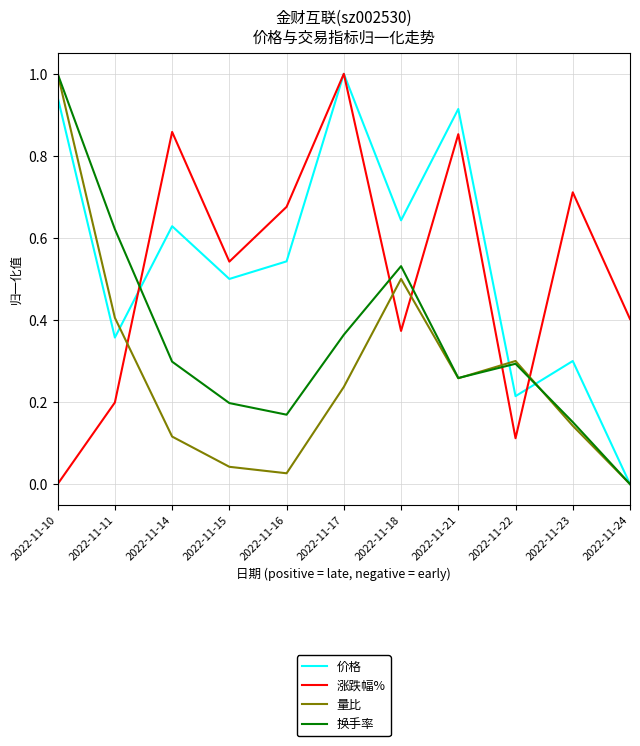

Which series changed the most between 2022-11-10 and 2022-11-15?

量比